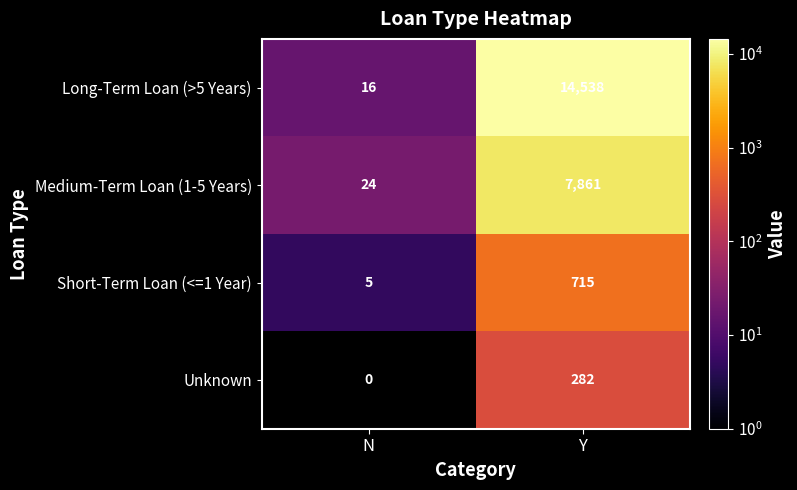

What is the average value of the Long-Term Loan (>5 Years) series?

7277